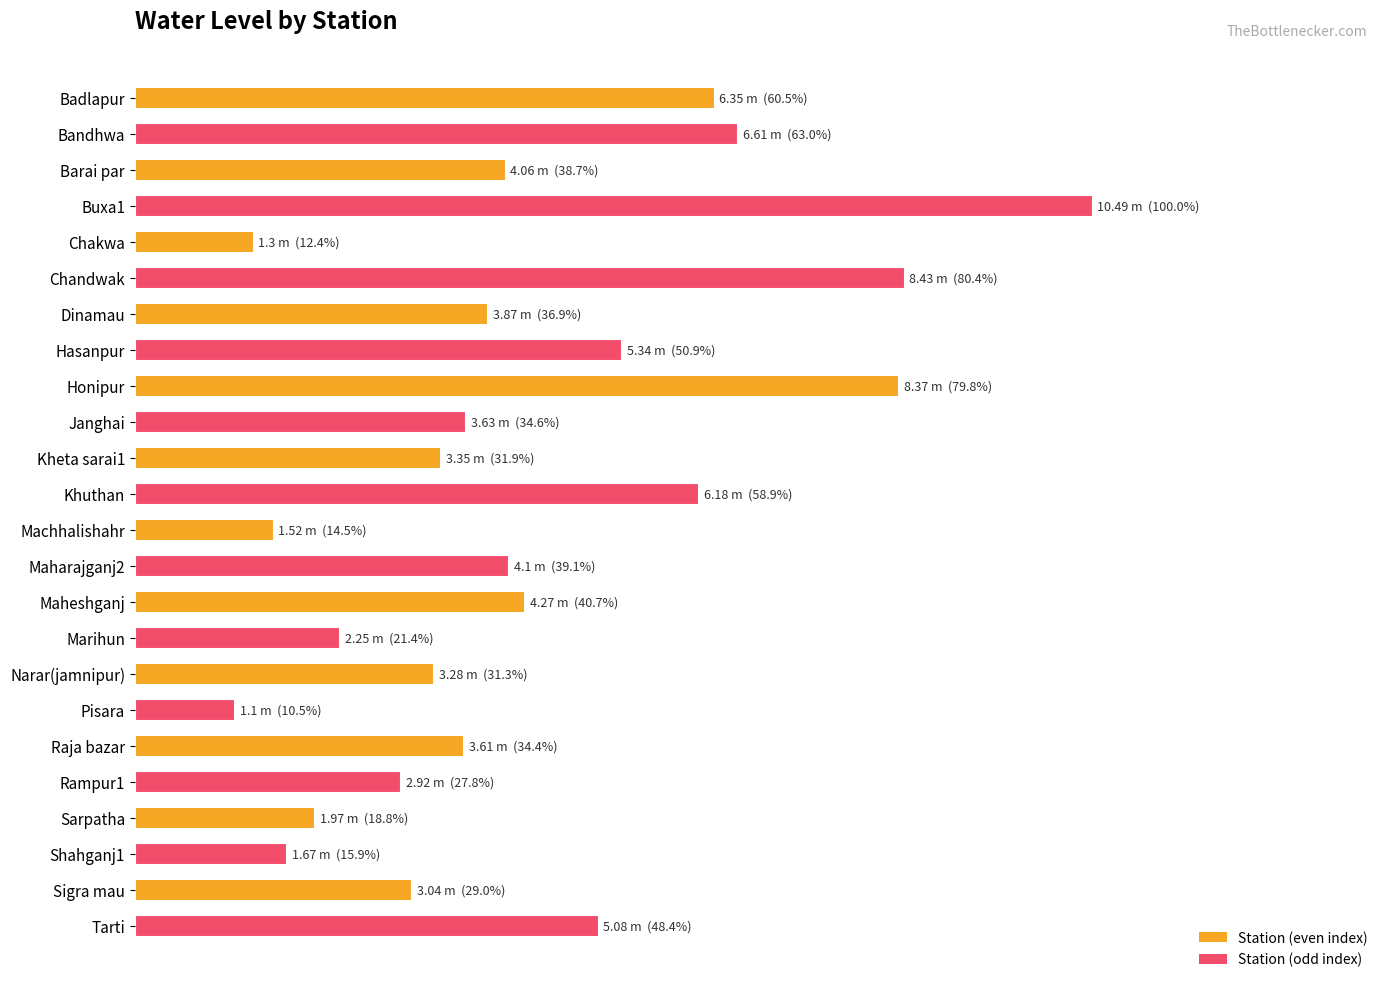

What is the maximum value shown in the chart?

100.0